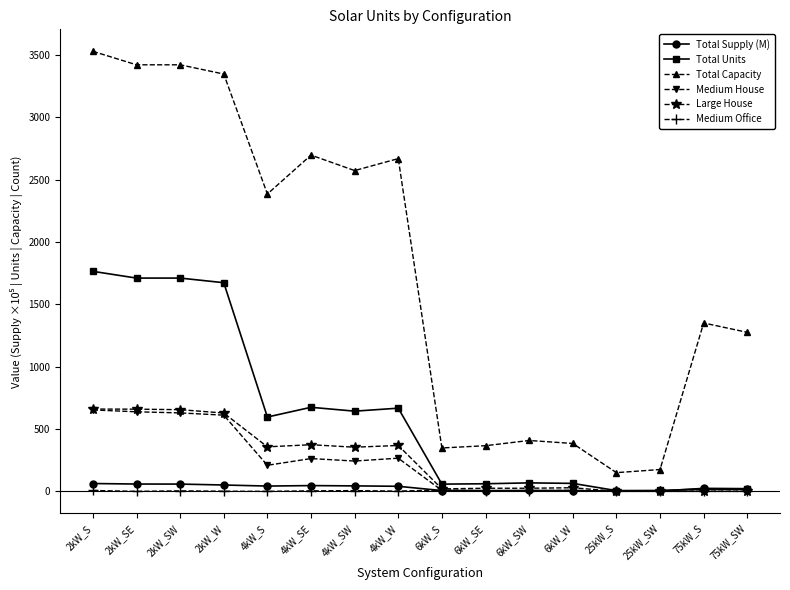

What is the label of the 15th point from the left?

75kW_S